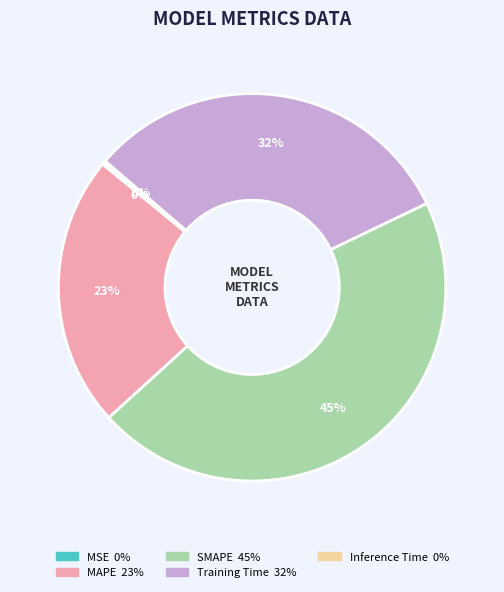

Is there any slice that represents more than half of the pie?

No